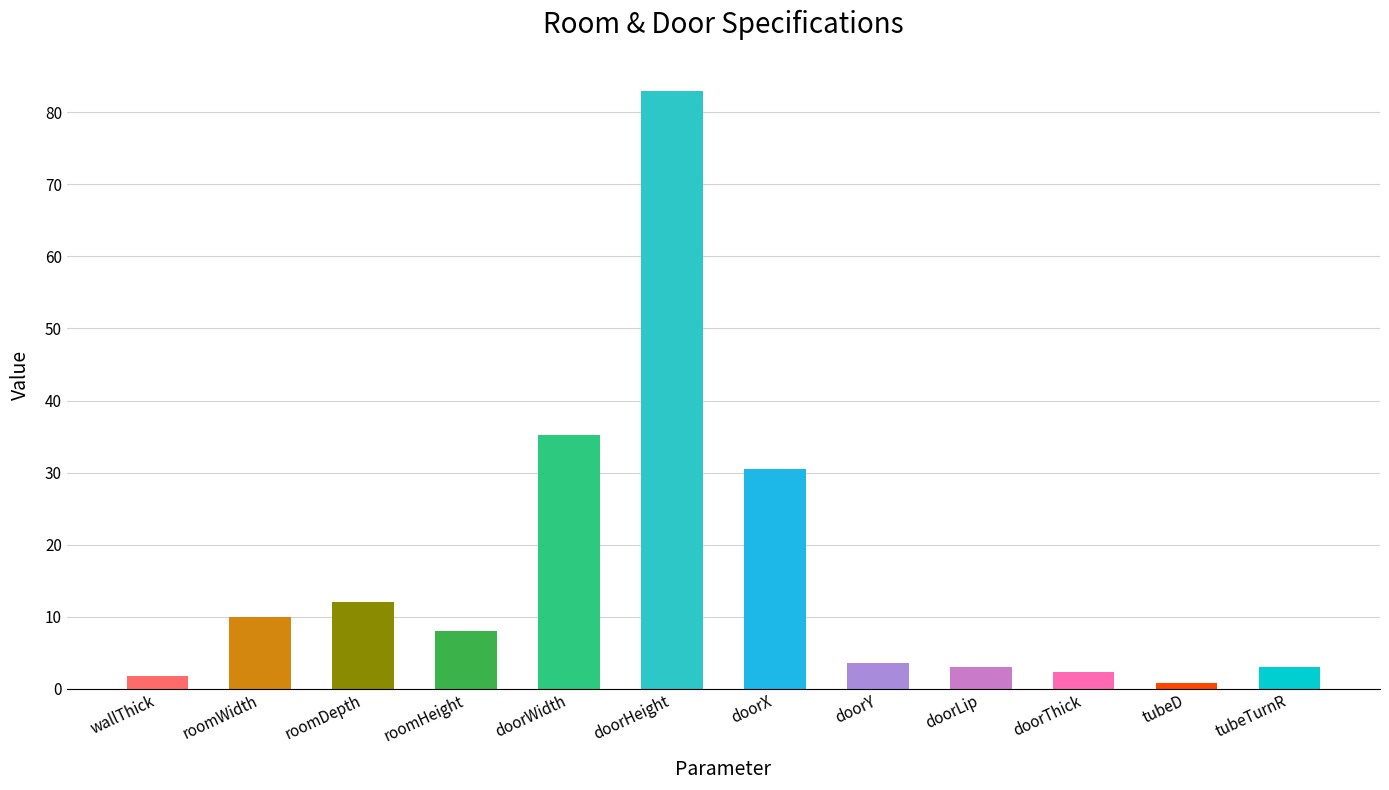

What is the change in value from roomDepth to roomHeight?

-4.0